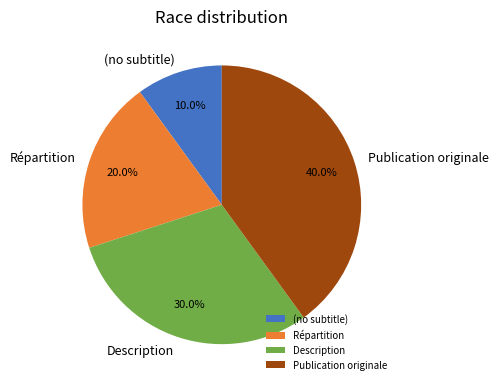

To the nearest percent, what percentage of the pie is Description?

30%